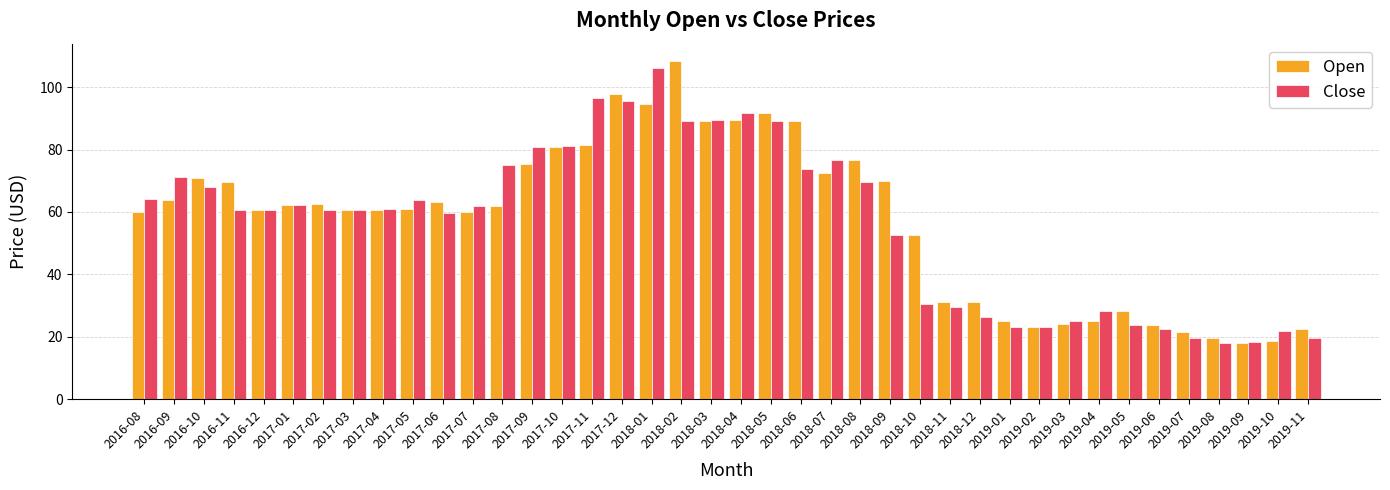

What is the sum of the Close values at 2017-02 and 2019-04?

88.7